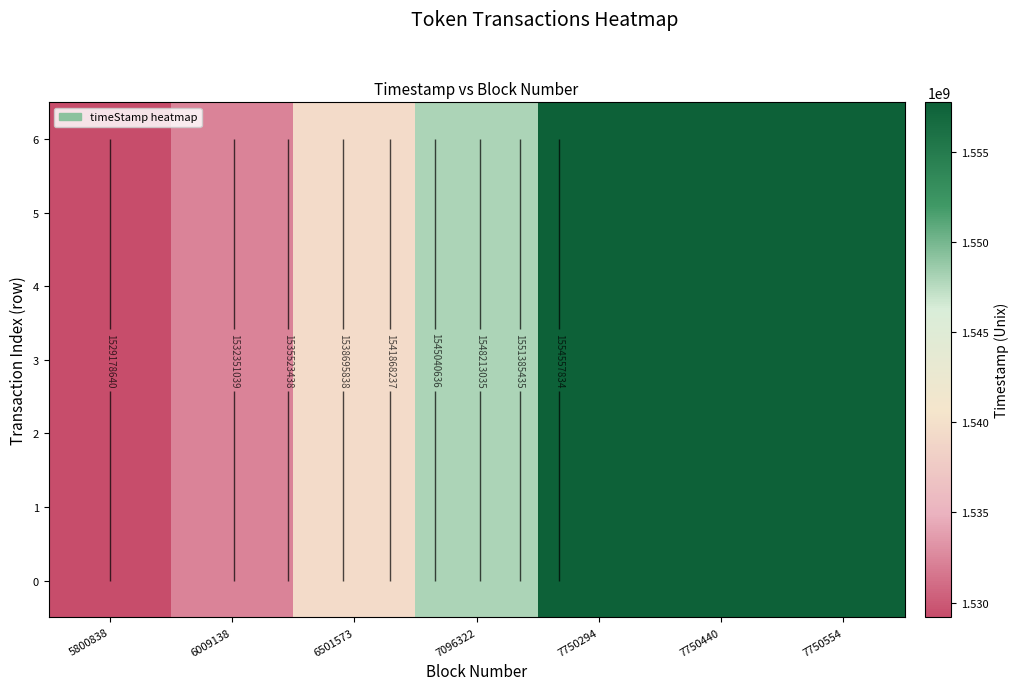

At which category is the sum across all series the highest?

7750554